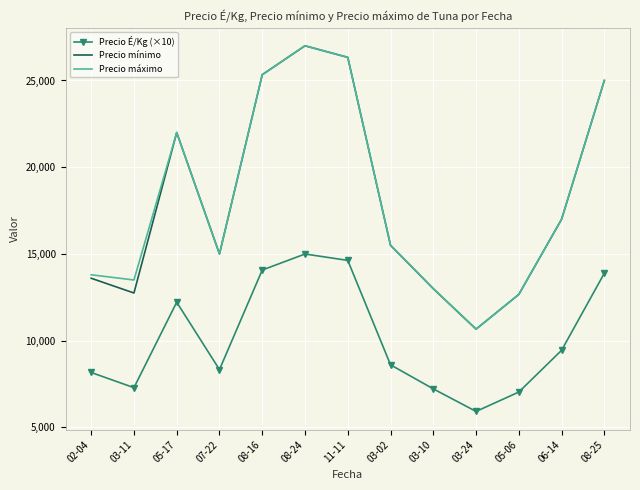

Which label corresponds to the largest value in the chart?

08-24